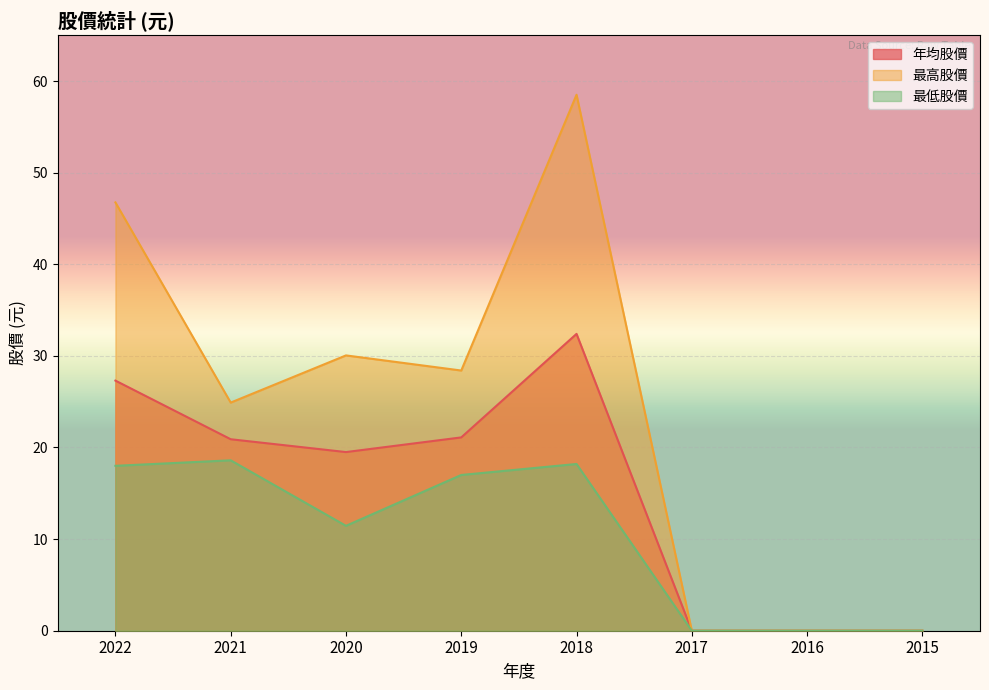

How many values in the 最低股價 series exceed 17?

3